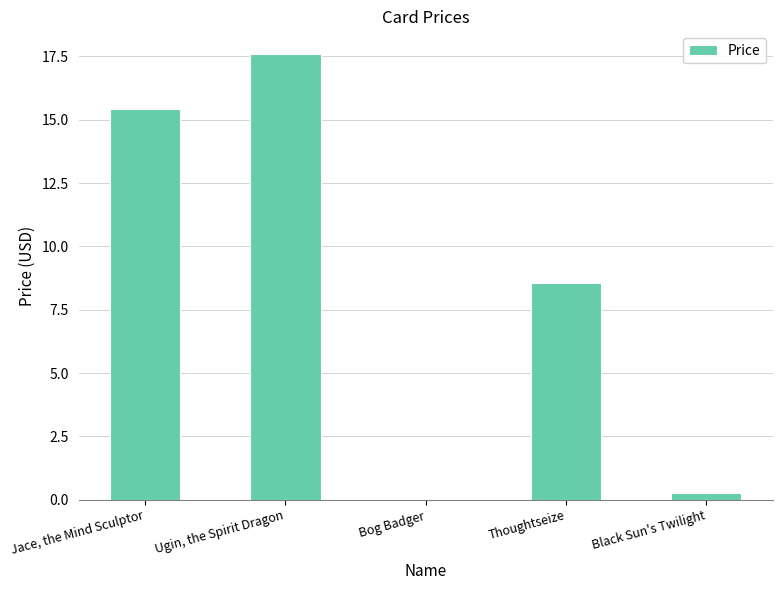

How many distinct data groups are displayed?

1